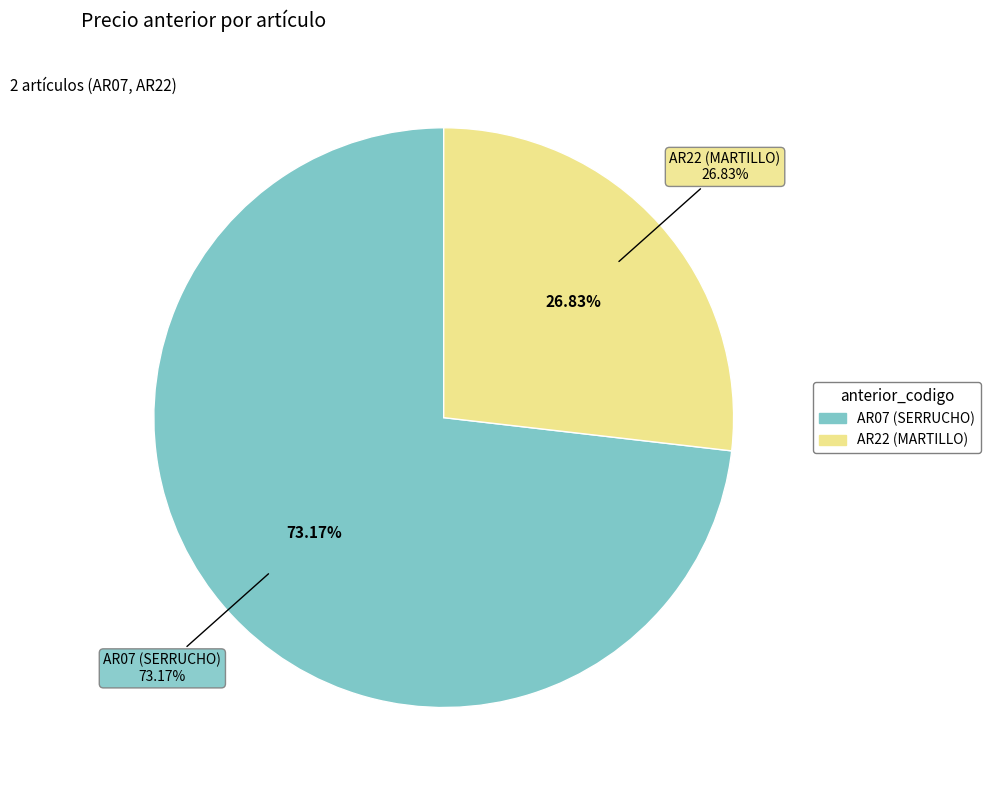

True or false: AR07 (SERRUCHO) accounts for 80% of the total.

False